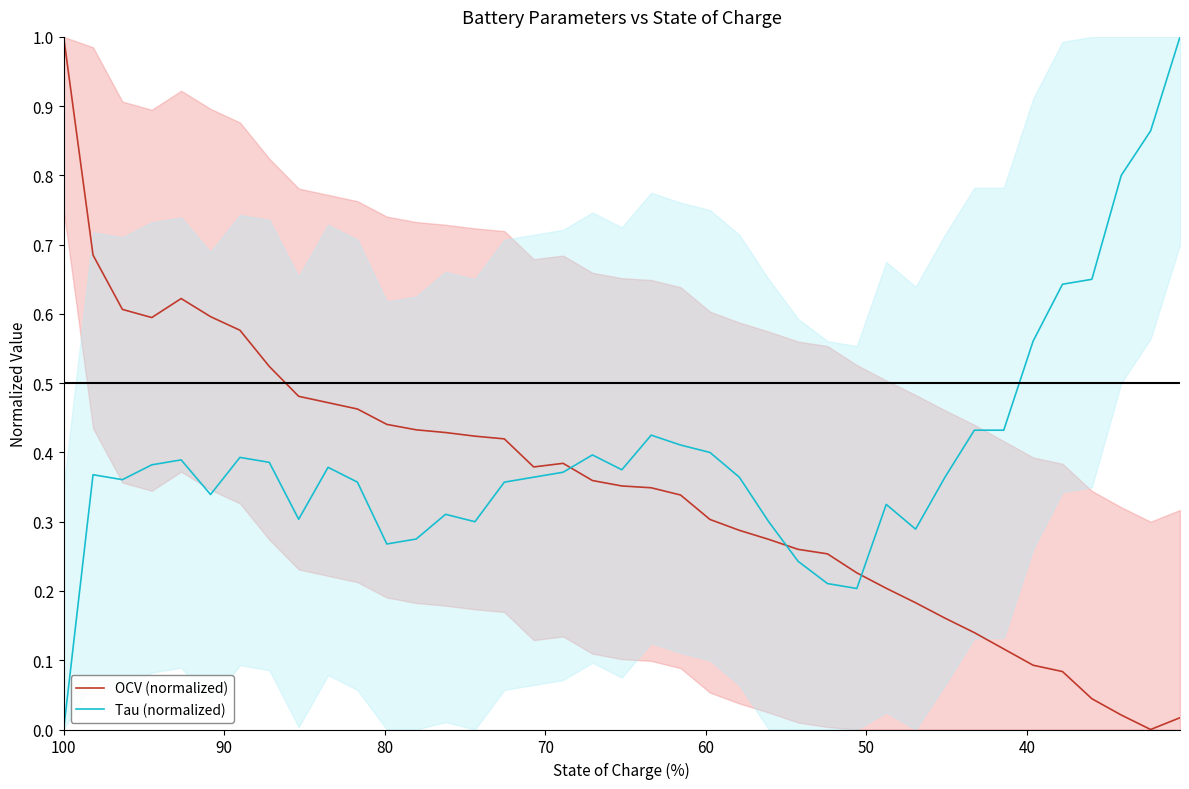

Reading right to left, what are all the values shown in this chart?

OCV (normalized): 0.0	0.0	0.0	0.0	0.1	0.1	0.1	0.1	0.2	0.2	0.2	0.2	0.3	0.3	0.3	0.3	0.3	0.3	0.3	0.4	0.4	0.4	0.4	0.4	0.4	0.4	0.4	0.4	0.5	0.5	0.5	0.5	0.6	0.6	0.6	0.6	0.6	0.7	1.0
Tau (normalized): 1.0	0.9	0.8	0.6	0.6	0.6	0.4	0.4	0.4	0.3	0.3	0.2	0.2	0.2	0.3	0.4	0.4	0.4	0.4	0.4	0.4	0.4	0.4	0.4	0.3	0.3	0.3	0.3	0.4	0.4	0.3	0.4	0.4	0.3	0.4	0.4	0.4	0.4	0.0